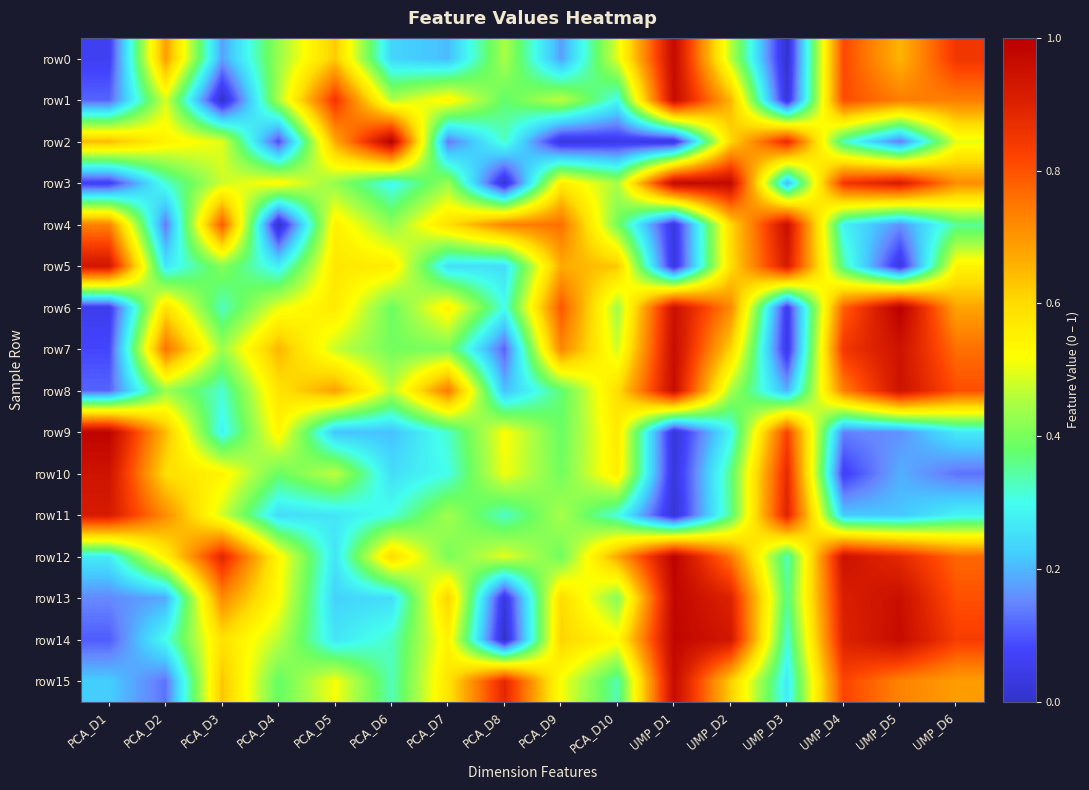

Reading left to right, extract all data points from this chart.

row0: PCA_D1=0.1	PCA_D2=0.7	PCA_D3=0.2	PCA_D4=0.4	PCA_D5=0.6	PCA_D6=0.2	PCA_D7=0.2	PCA_D8=0.4	PCA_D9=0.2	PCA_D10=0.5	UMP_D1=1.0	UMP_D2=0.5	UMP_D3=0.0	UMP_D4=0.8	UMP_D5=0.7	UMP_D6=0.9
row1: PCA_D1=0.1	PCA_D2=0.5	PCA_D3=0.0	PCA_D4=0.5	PCA_D5=0.9	PCA_D6=0.5	PCA_D7=0.5	PCA_D8=0.4	PCA_D9=0.5	PCA_D10=0.3	UMP_D1=1.0	UMP_D2=0.7	UMP_D3=0.0	UMP_D4=0.8	UMP_D5=0.7	UMP_D6=0.7
row2: PCA_D1=0.6	PCA_D2=0.5	PCA_D3=0.5	PCA_D4=0.1	PCA_D5=0.7	PCA_D6=1.0	PCA_D7=0.1	PCA_D8=0.3	PCA_D9=0.0	PCA_D10=0.0	UMP_D1=0.0	UMP_D2=0.6	UMP_D3=0.9	UMP_D4=0.3	UMP_D5=0.1	UMP_D6=0.5
row3: PCA_D1=0.1	PCA_D2=0.3	PCA_D3=0.5	PCA_D4=0.5	PCA_D5=0.4	PCA_D6=0.3	PCA_D7=0.4	PCA_D8=0.0	PCA_D9=0.6	PCA_D10=0.4	UMP_D1=1.0	UMP_D2=1.0	UMP_D3=0.2	UMP_D4=0.9	UMP_D5=0.9	UMP_D6=0.7
row4: PCA_D1=0.7	PCA_D2=0.1	PCA_D3=0.8	PCA_D4=0.0	PCA_D5=0.6	PCA_D6=0.4	PCA_D7=0.6	PCA_D8=0.7	PCA_D9=0.8	PCA_D10=0.4	UMP_D1=0.0	UMP_D2=0.6	UMP_D3=1.0	UMP_D4=0.3	UMP_D5=0.2	UMP_D6=0.4
row5: PCA_D1=0.9	PCA_D2=0.3	PCA_D3=0.4	PCA_D4=0.3	PCA_D5=0.6	PCA_D6=0.6	PCA_D7=0.3	PCA_D8=0.2	PCA_D9=0.7	PCA_D10=0.6	UMP_D1=0.0	UMP_D2=0.6	UMP_D3=0.9	UMP_D4=0.3	UMP_D5=0.0	UMP_D6=0.5
row6: PCA_D1=0.1	PCA_D2=0.6	PCA_D3=0.3	PCA_D4=0.5	PCA_D5=0.6	PCA_D6=0.4	PCA_D7=0.5	PCA_D8=0.3	PCA_D9=0.8	PCA_D10=0.4	UMP_D1=1.0	UMP_D2=0.7	UMP_D3=0.1	UMP_D4=0.8	UMP_D5=1.0	UMP_D6=0.7
row7: PCA_D1=0.1	PCA_D2=0.8	PCA_D3=0.4	PCA_D4=0.7	PCA_D5=0.5	PCA_D6=0.4	PCA_D7=0.4	PCA_D8=0.1	PCA_D9=0.7	PCA_D10=0.5	UMP_D1=1.0	UMP_D2=0.6	UMP_D3=0.0	UMP_D4=0.8	UMP_D5=0.9	UMP_D6=0.8
row8: PCA_D1=0.1	PCA_D2=0.4	PCA_D3=0.3	PCA_D4=0.6	PCA_D5=0.7	PCA_D6=0.5	PCA_D7=0.7	PCA_D8=0.2	PCA_D9=0.4	PCA_D10=0.6	UMP_D1=1.0	UMP_D2=0.4	UMP_D3=0.2	UMP_D4=0.7	UMP_D5=0.9	UMP_D6=0.8
row9: PCA_D1=1.0	PCA_D2=0.6	PCA_D3=0.3	PCA_D4=0.5	PCA_D5=0.2	PCA_D6=0.2	PCA_D7=0.3	PCA_D8=0.5	PCA_D9=0.4	PCA_D10=0.6	UMP_D1=0.0	UMP_D2=0.3	UMP_D3=0.8	UMP_D4=0.1	UMP_D5=0.2	UMP_D6=0.3
row10: PCA_D1=0.9	PCA_D2=0.6	PCA_D3=0.5	PCA_D4=0.4	PCA_D5=0.5	PCA_D6=0.2	PCA_D7=0.3	PCA_D8=0.5	PCA_D9=0.4	PCA_D10=0.6	UMP_D1=0.0	UMP_D2=0.4	UMP_D3=0.9	UMP_D4=0.1	UMP_D5=0.2	UMP_D6=0.1
row11: PCA_D1=0.9	PCA_D2=0.7	PCA_D3=0.5	PCA_D4=0.2	PCA_D5=0.3	PCA_D6=0.3	PCA_D7=0.4	PCA_D8=0.3	PCA_D9=0.4	PCA_D10=0.3	UMP_D1=0.0	UMP_D2=0.4	UMP_D3=0.9	UMP_D4=0.2	UMP_D5=0.2	UMP_D6=0.3
row12: PCA_D1=0.3	PCA_D2=0.6	PCA_D3=0.9	PCA_D4=0.5	PCA_D5=0.3	PCA_D6=0.6	PCA_D7=0.4	PCA_D8=0.5	PCA_D9=0.4	PCA_D10=0.7	UMP_D1=1.0	UMP_D2=0.7	UMP_D3=0.3	UMP_D4=0.9	UMP_D5=0.9	UMP_D6=0.8
row13: PCA_D1=0.2	PCA_D2=0.2	PCA_D3=0.7	PCA_D4=0.5	PCA_D5=0.2	PCA_D6=0.2	PCA_D7=0.6	PCA_D8=0.0	PCA_D9=0.6	PCA_D10=0.4	UMP_D1=1.0	UMP_D2=0.9	UMP_D3=0.4	UMP_D4=0.9	UMP_D5=1.0	UMP_D6=0.8
row14: PCA_D1=0.1	PCA_D2=0.3	PCA_D3=0.6	PCA_D4=0.5	PCA_D5=0.3	PCA_D6=0.3	PCA_D7=0.5	PCA_D8=0.0	PCA_D9=0.6	PCA_D10=0.5	UMP_D1=1.0	UMP_D2=0.9	UMP_D3=0.3	UMP_D4=0.9	UMP_D5=1.0	UMP_D6=0.8
row15: PCA_D1=0.2	PCA_D2=0.1	PCA_D3=0.6	PCA_D4=0.4	PCA_D5=0.5	PCA_D6=0.3	PCA_D7=0.6	PCA_D8=0.9	PCA_D9=0.5	PCA_D10=0.3	UMP_D1=1.0	UMP_D2=0.6	UMP_D3=0.3	UMP_D4=0.8	UMP_D5=0.7	UMP_D6=0.7